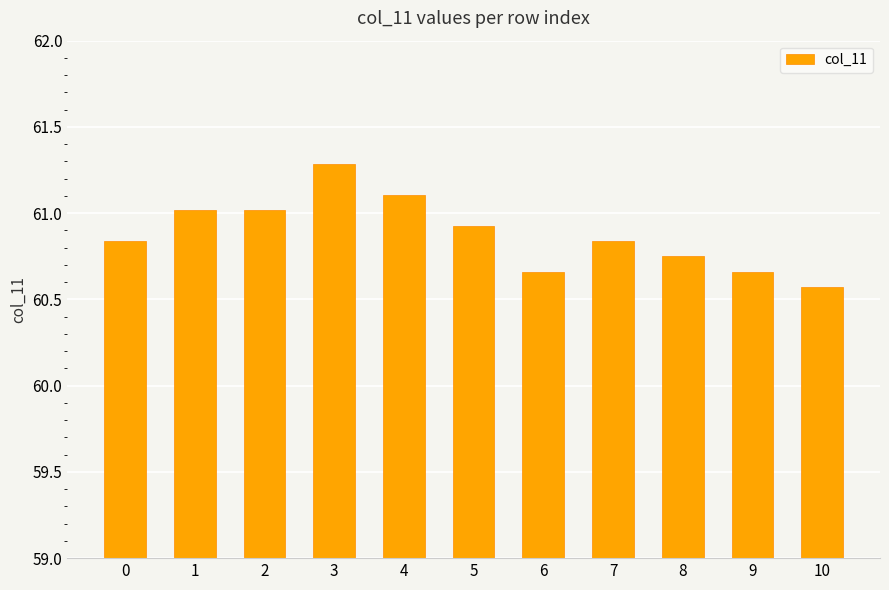

What is the ratio of the value at 2 to the value at 1?

1.0